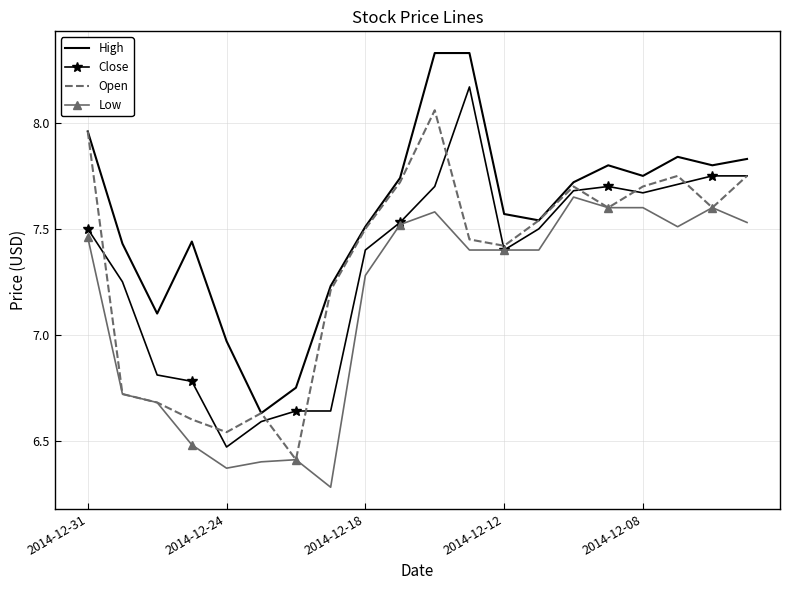

Count the number of categories in the chart.

20